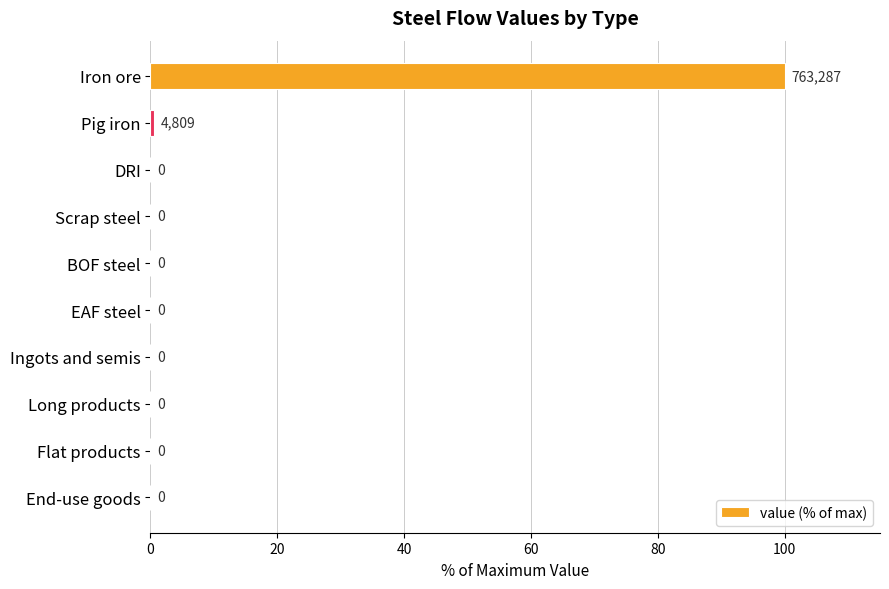

Which category has the highest value across all series?

Iron ore